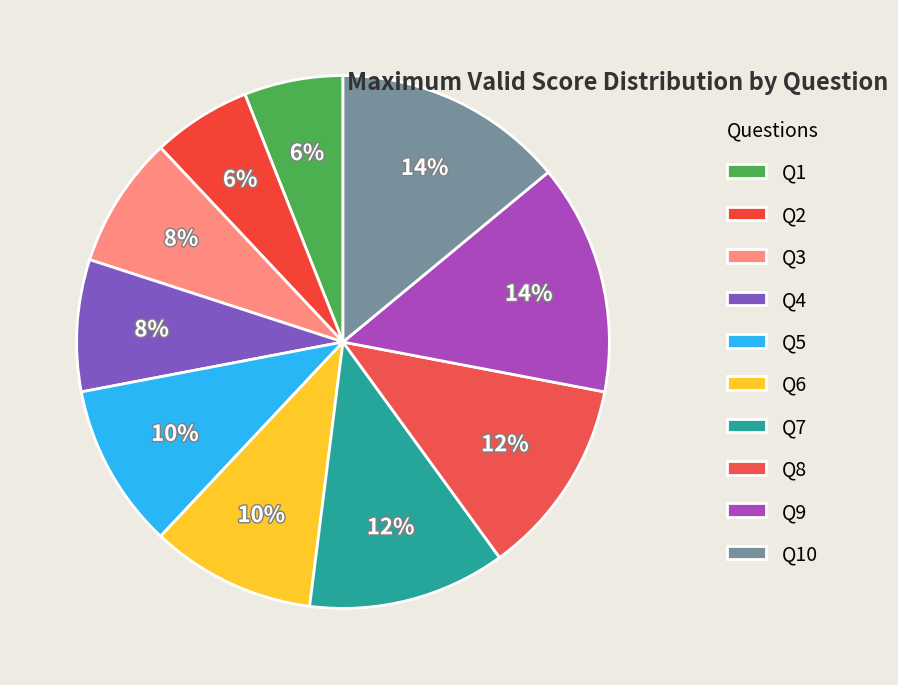

What percentage is the Q7 slice, to the nearest percent?

12%